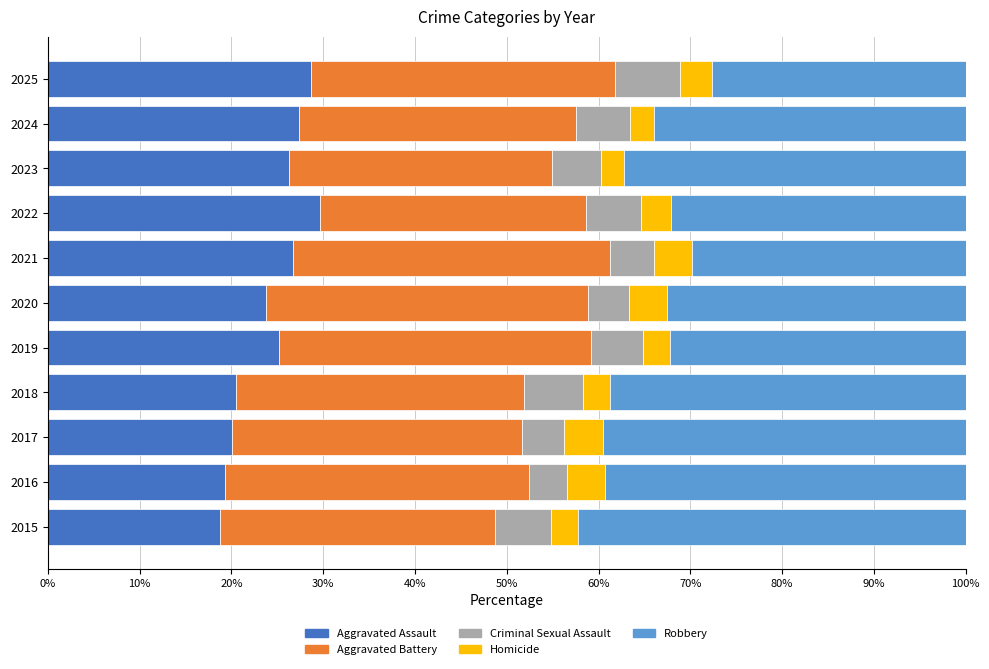

What is the sum of all Aggravated Assault values?

266.4